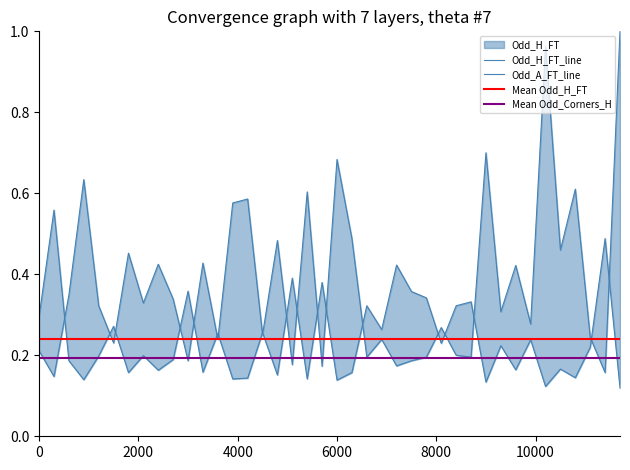

Where is the first local minimum for Odd_A_FT?

2